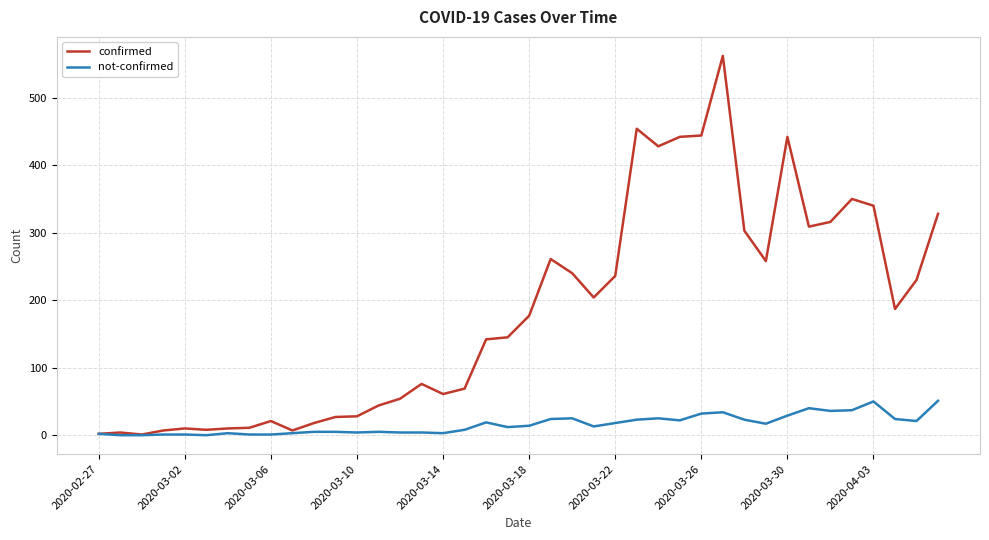

List the series in order of their overall mean, lowest first.

not-confirmed, confirmed